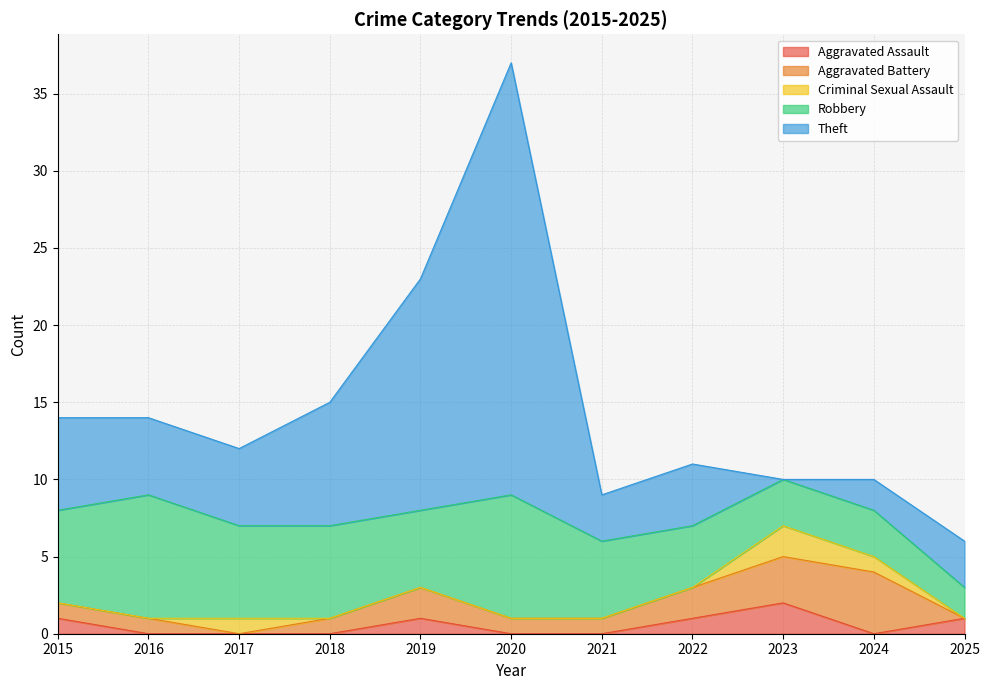

True or false: Aggravated Battery has a value of 4 at 2024.

True